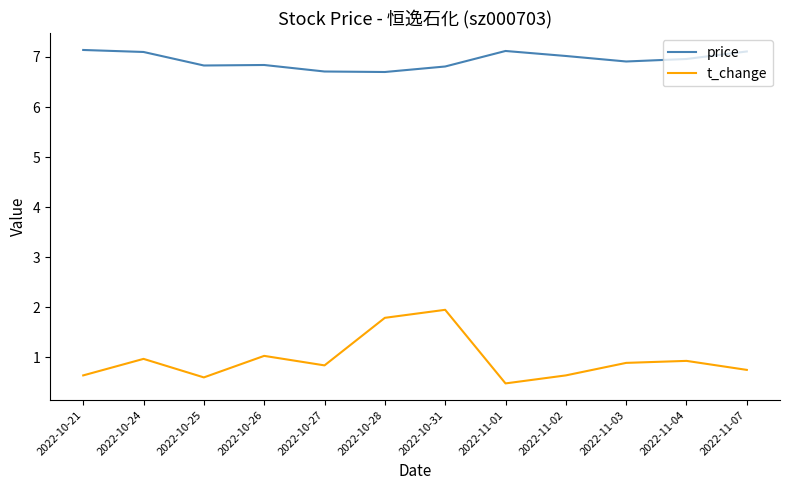

True or false: price and t_change cross at least once.

False